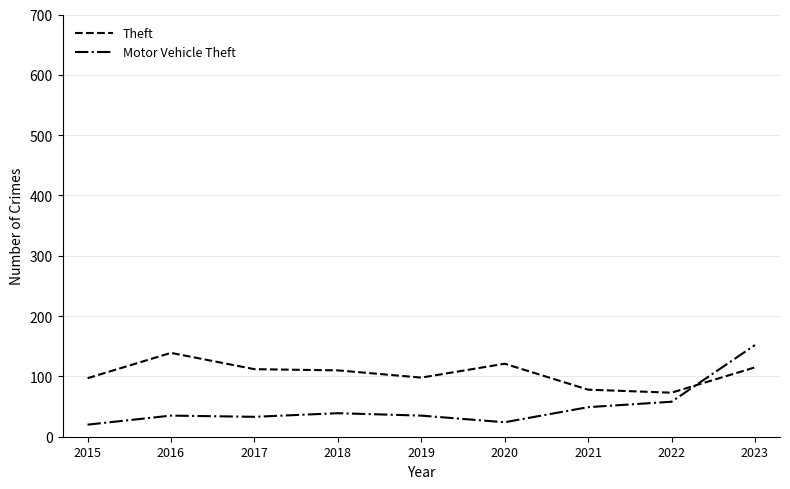

True or false: Motor Vehicle Theft has a value of 35 at 2016.

True